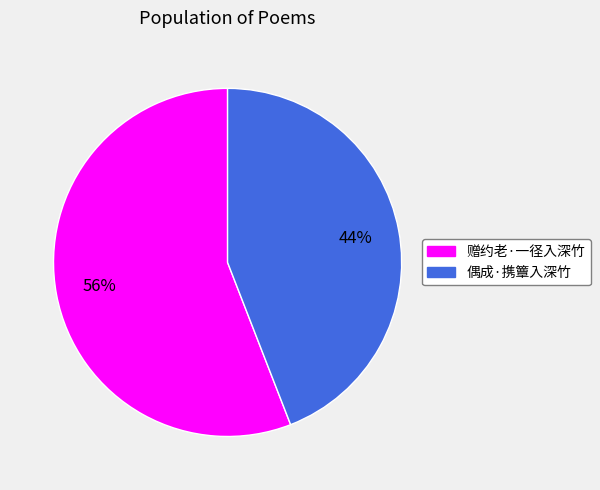

How many segments does this pie chart have?

2